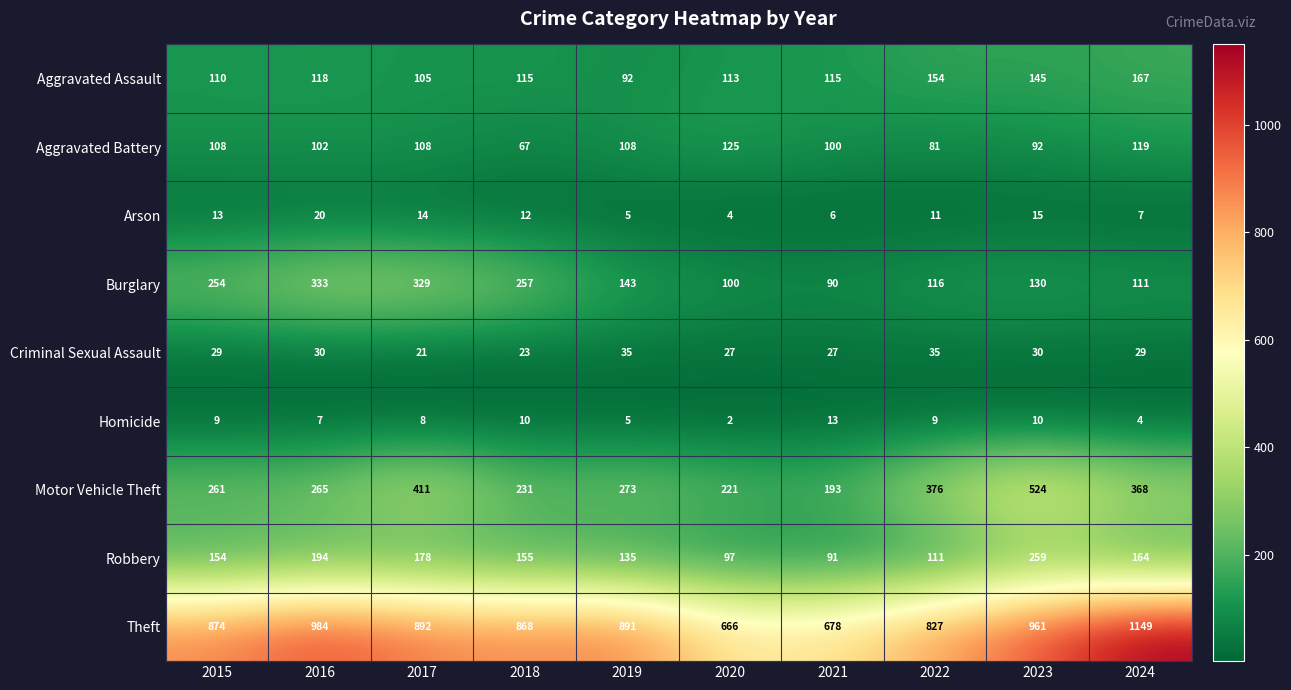

Is it true that Aggravated Battery equals 109 at 2018?

False